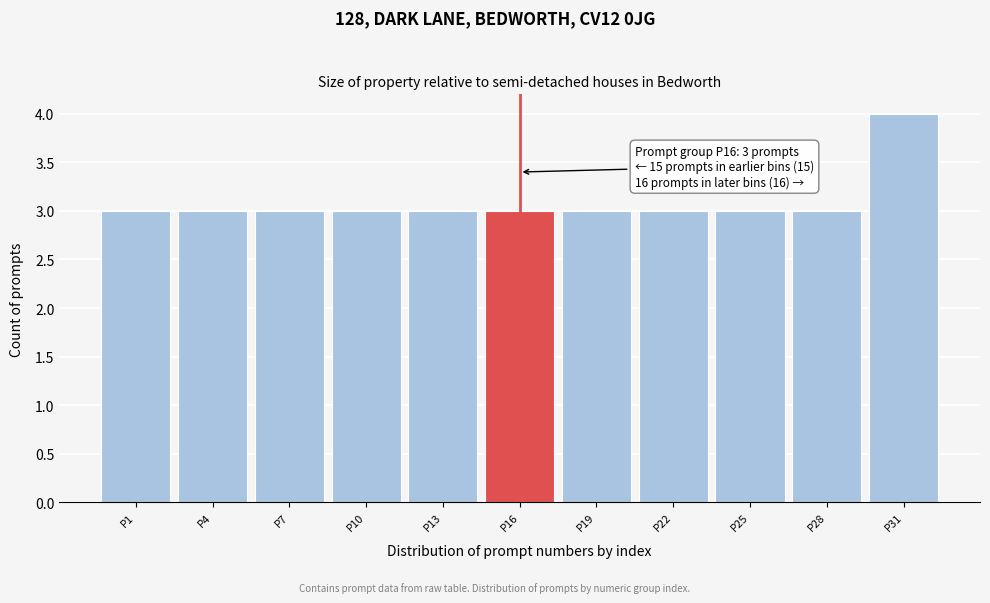

Reading left to right, extract all data points from this chart.

P1=3	P4=3	P7=3	P10=3	P13=3	P16=3	P19=3	P22=3	P25=3	P28=3	P31=4